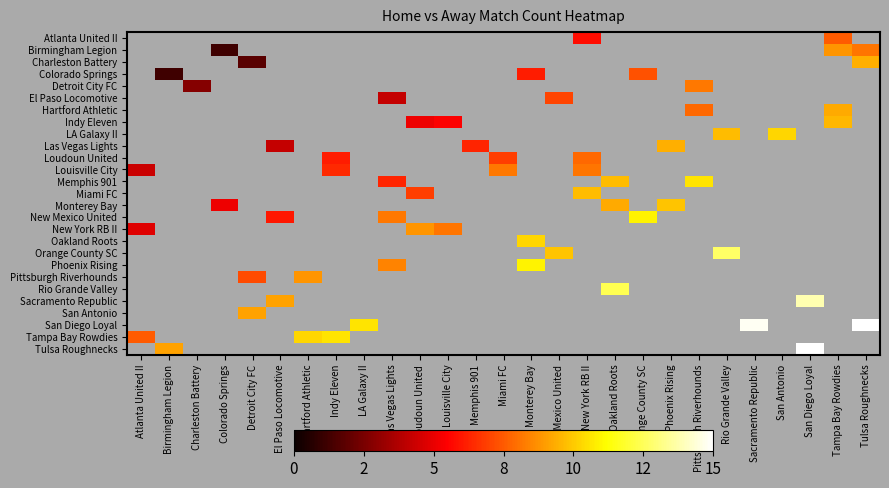

At which category does the chart reach its peak across all series?

Tulsa Roughnecks